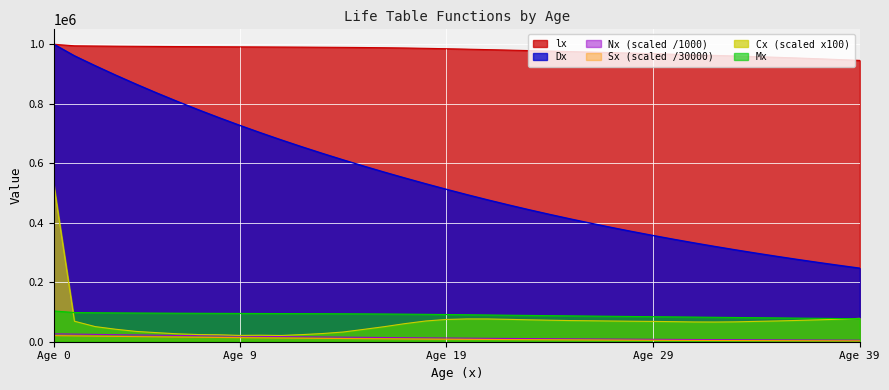

At 20, list the series in order from largest to smallest.

lx, Dx, Mx, Cx, Nx, Sx